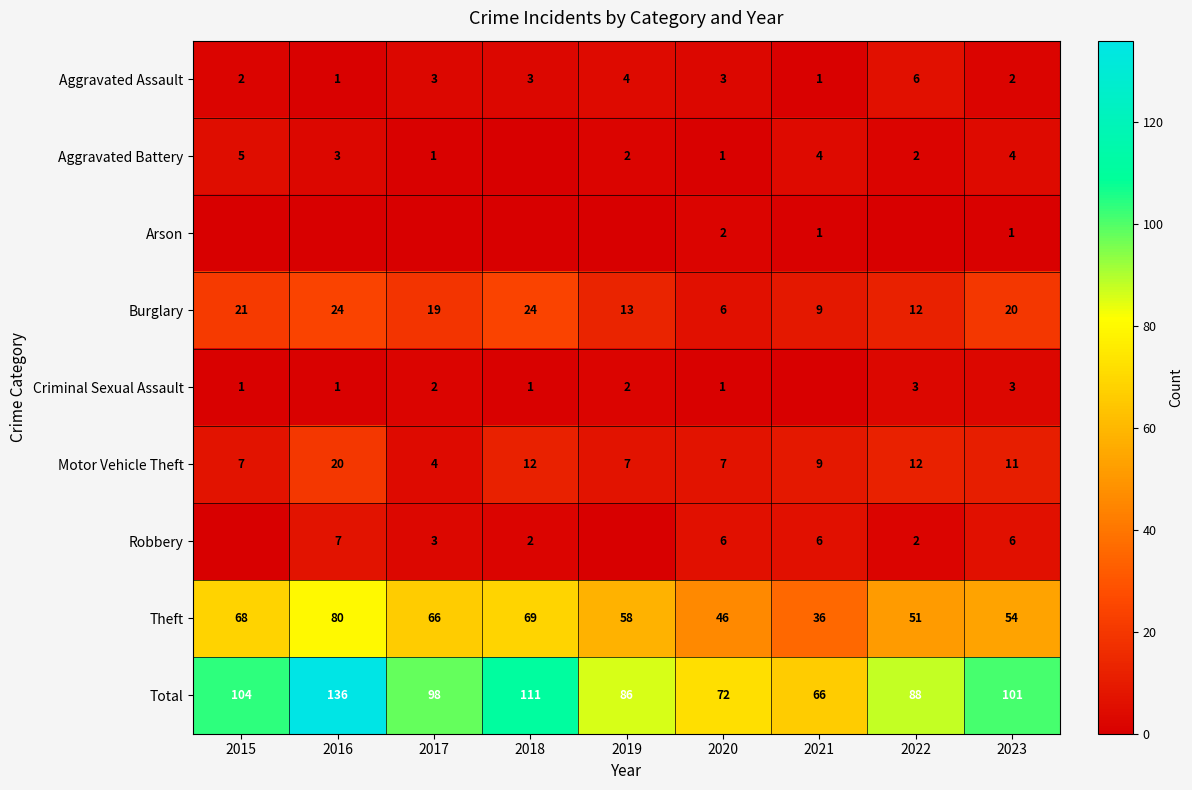

Between 2022 and 2019, which is larger?

2022